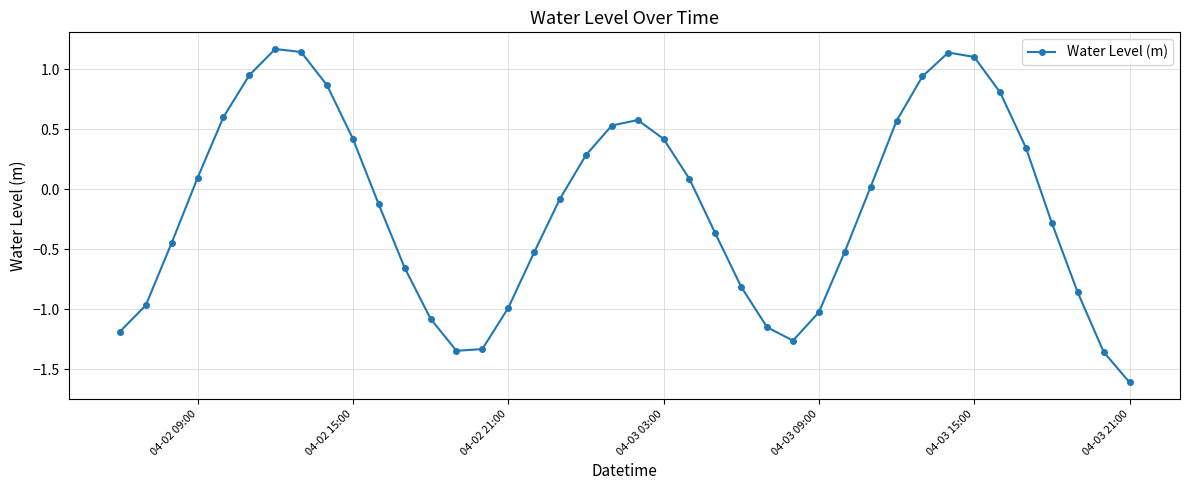

What is the difference between the maximum and minimum values?

2.8